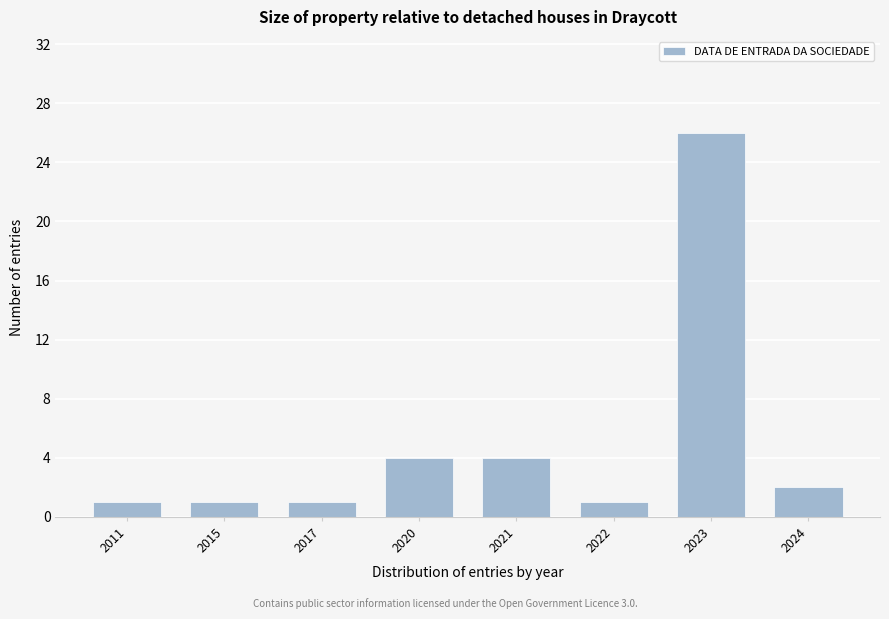

Reading right to left, extract all data points from this chart.

2024=2	2023=26	2022=1	2021=4	2020=4	2017=1	2015=1	2011=1